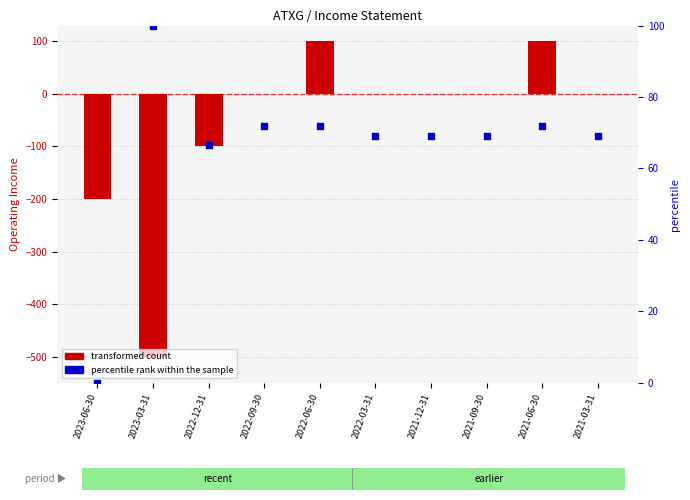

Which series contains the highest Y value?

transformed count